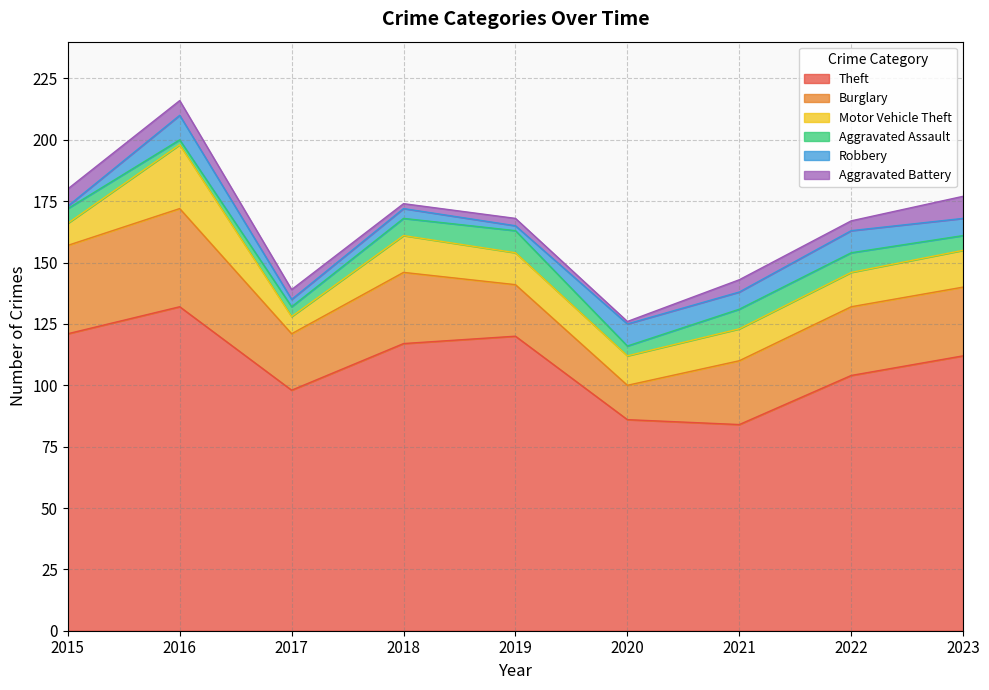

True or false: Robbery and Aggravated Assault intersect in this chart.

True